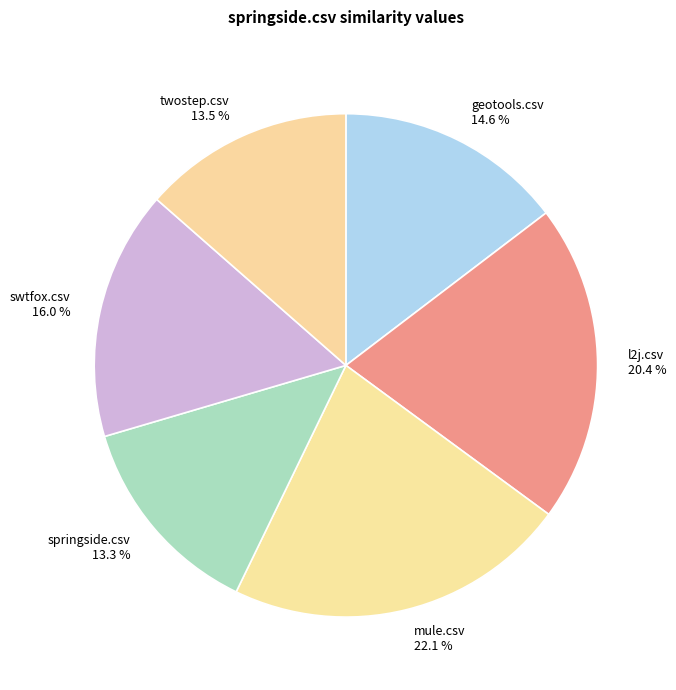

To the nearest percent, what is the difference between the l2j.csv and springside.csv slice percentages?

7%